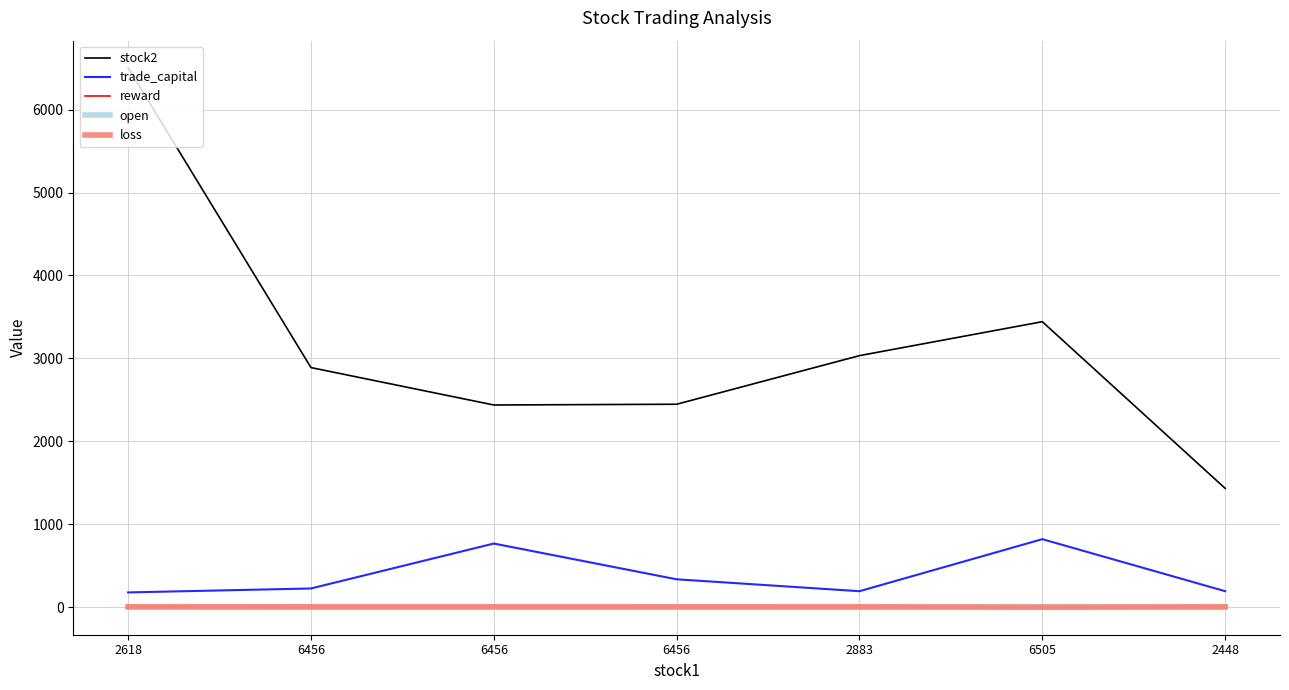

What is the difference between the maximum and minimum values in the trade_capital series?

641.9